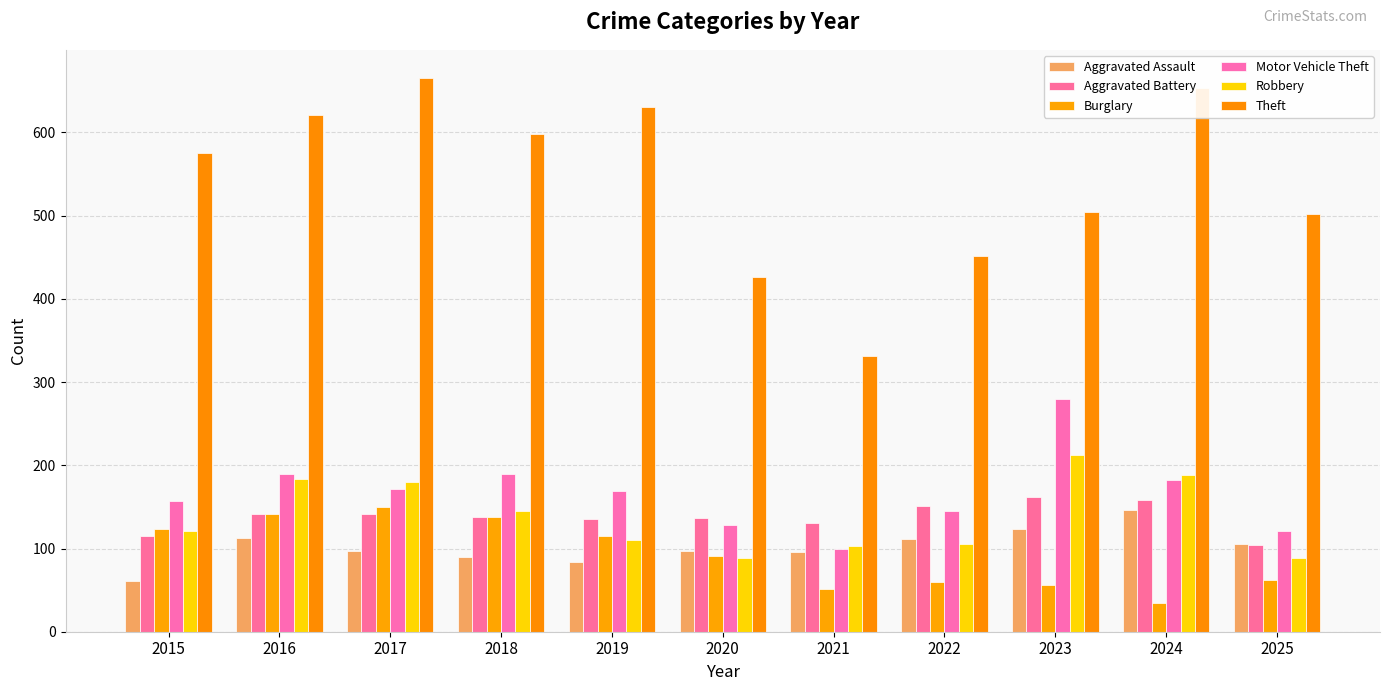

What value does the Aggravated Battery series have at 2019, to the nearest 10?

140